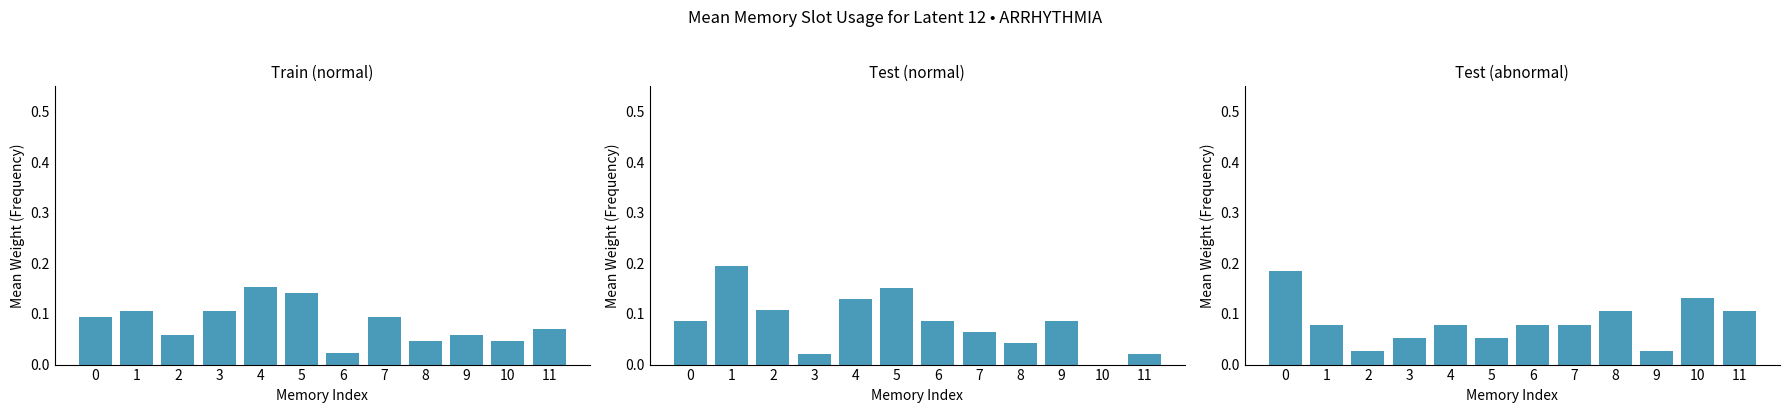

How many groups of bars are there?

12